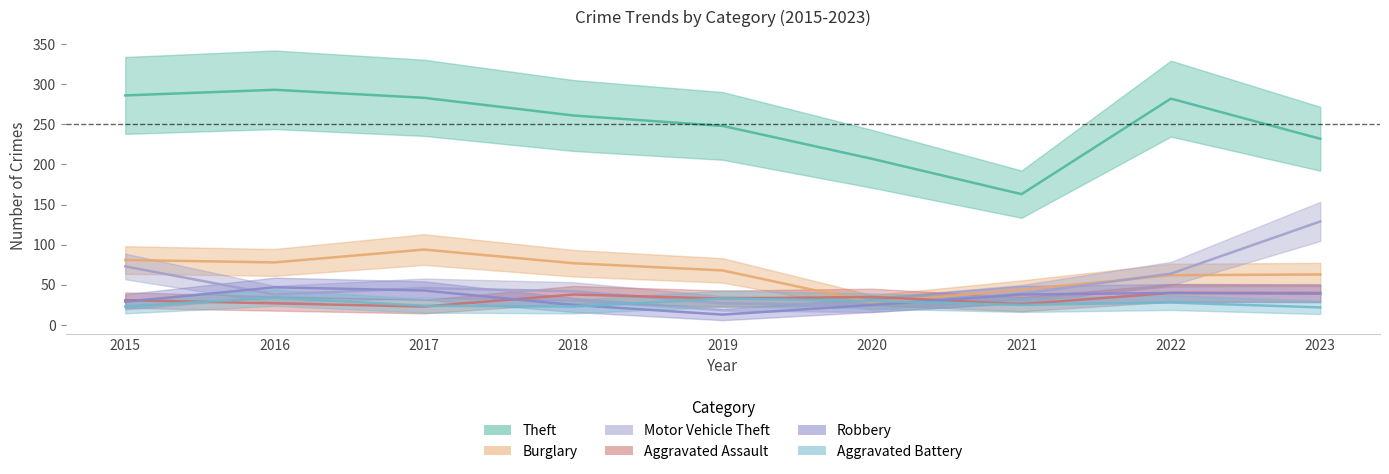

What is the sum of all Aggravated Battery values?

242